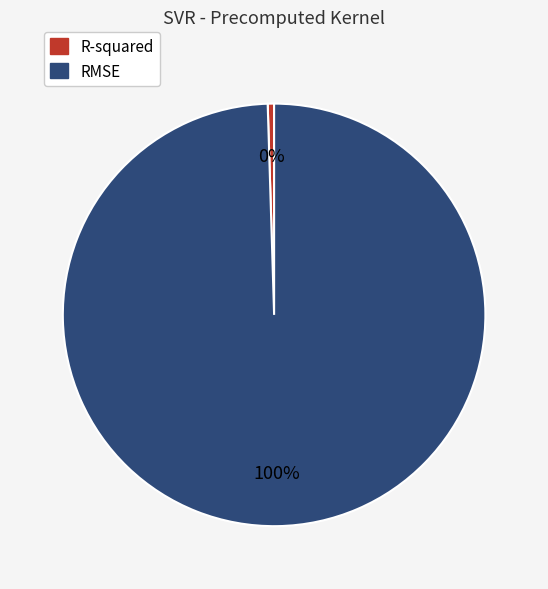

To the nearest percent, what is the average slice percentage?

50%